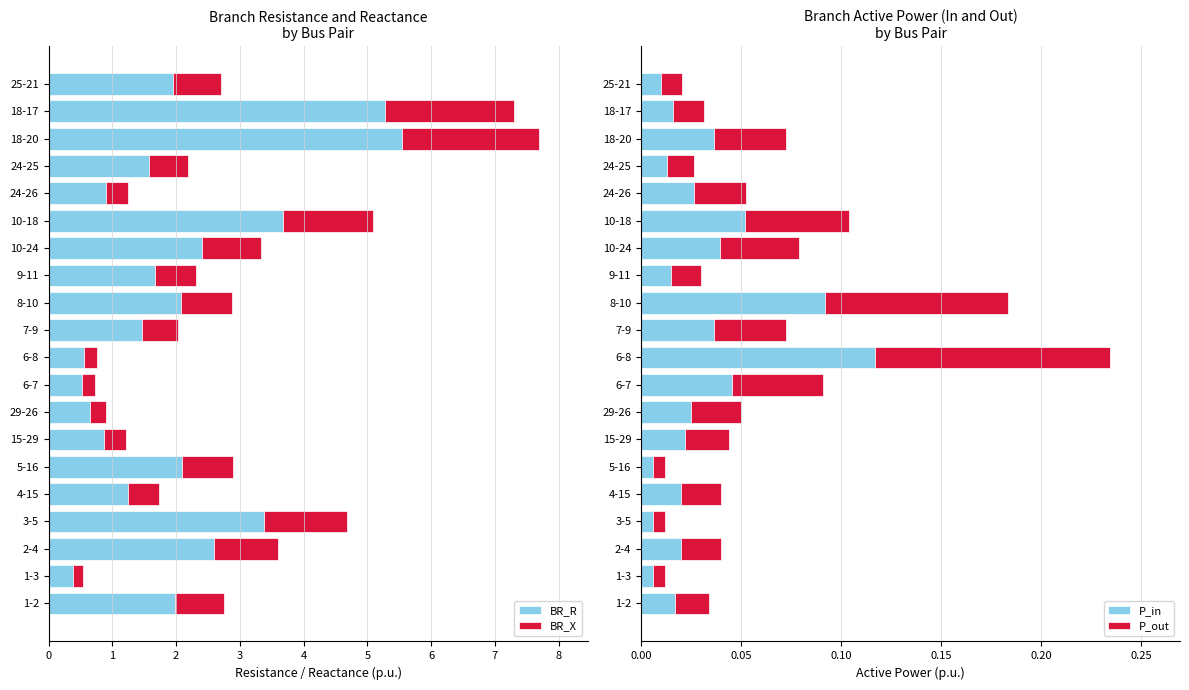

What is the average value of the BR_R series?

2.0